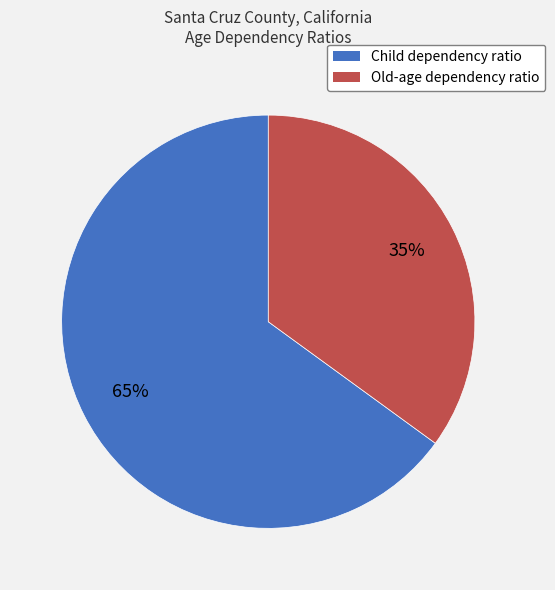

What is the ratio of the value at Child dependency ratio to the value at Old-age dependency ratio?

1.9